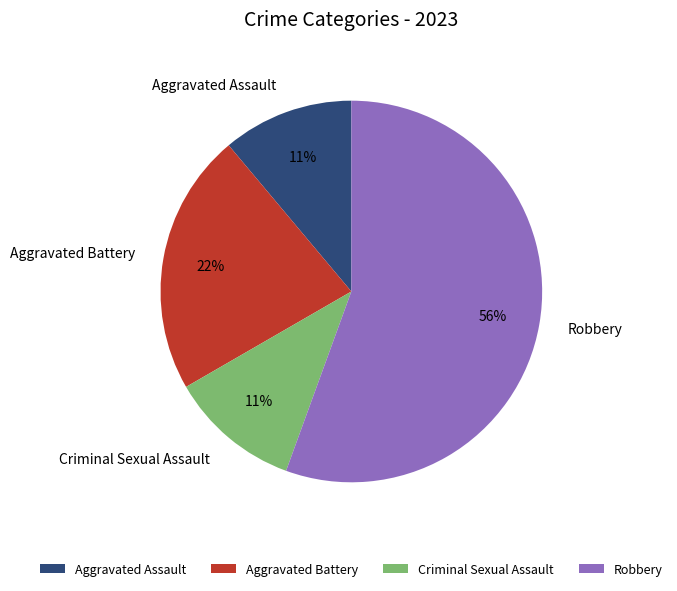

Count the number of slices in the pie.

4